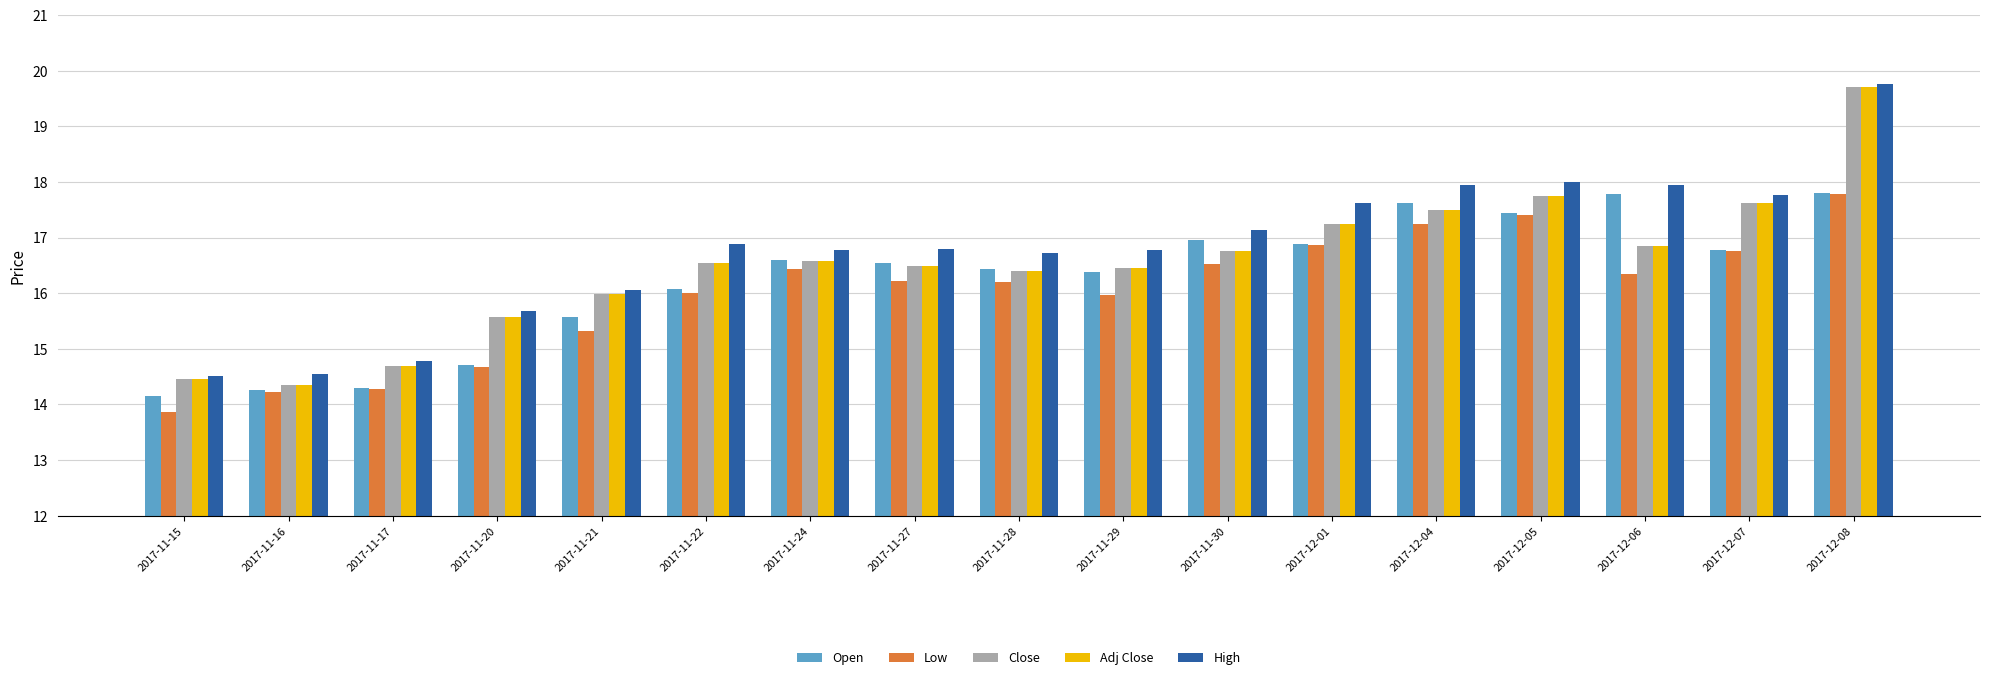

What is the label of the 13th bar from the left?

2017-12-04